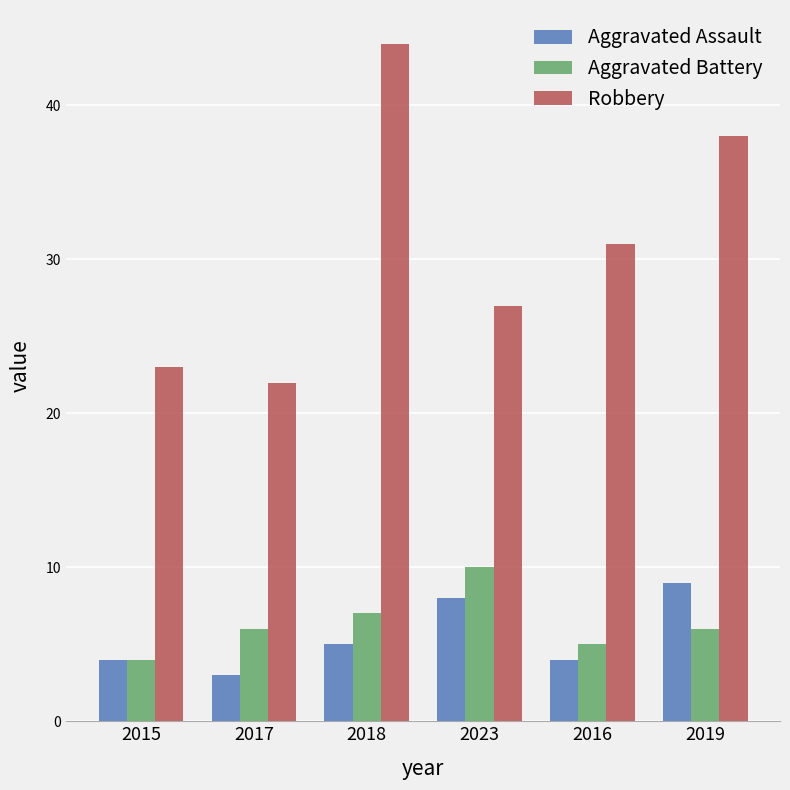

Are the bars grouped side by side (vs. stacked)?

Yes